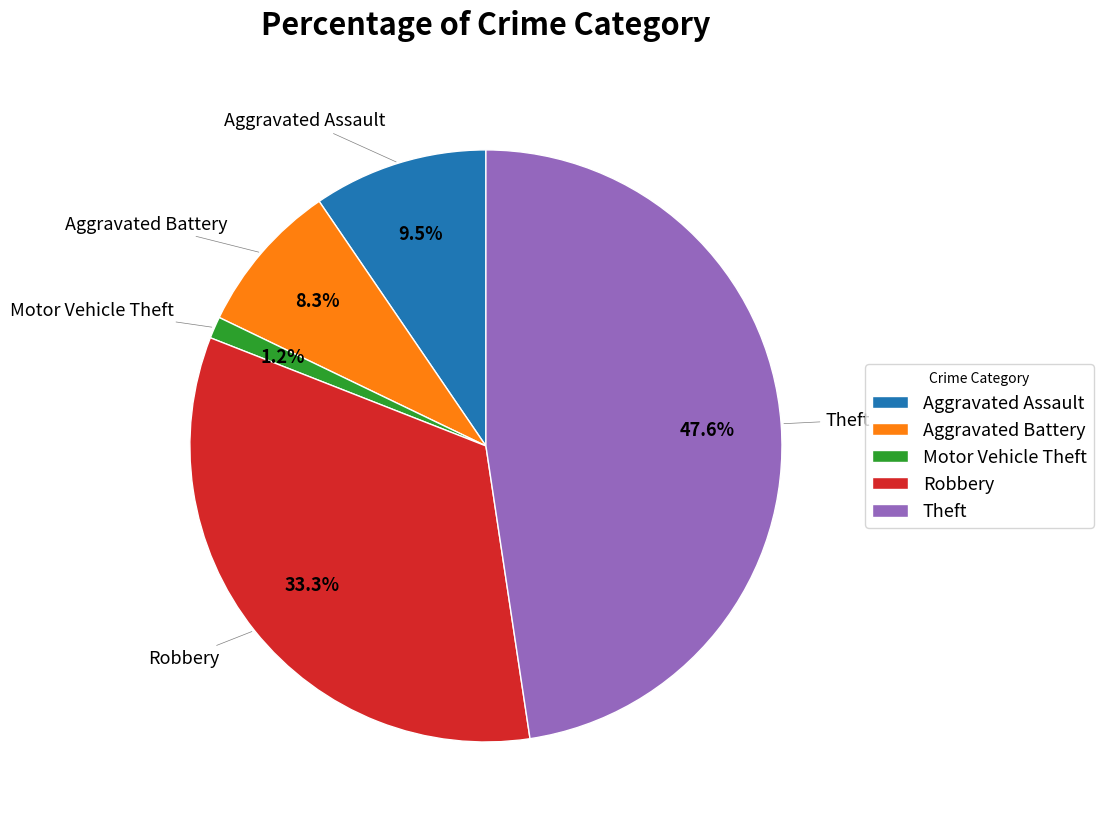

Combined, what portion of the pie is Aggravated Battery and Theft?

56.0%